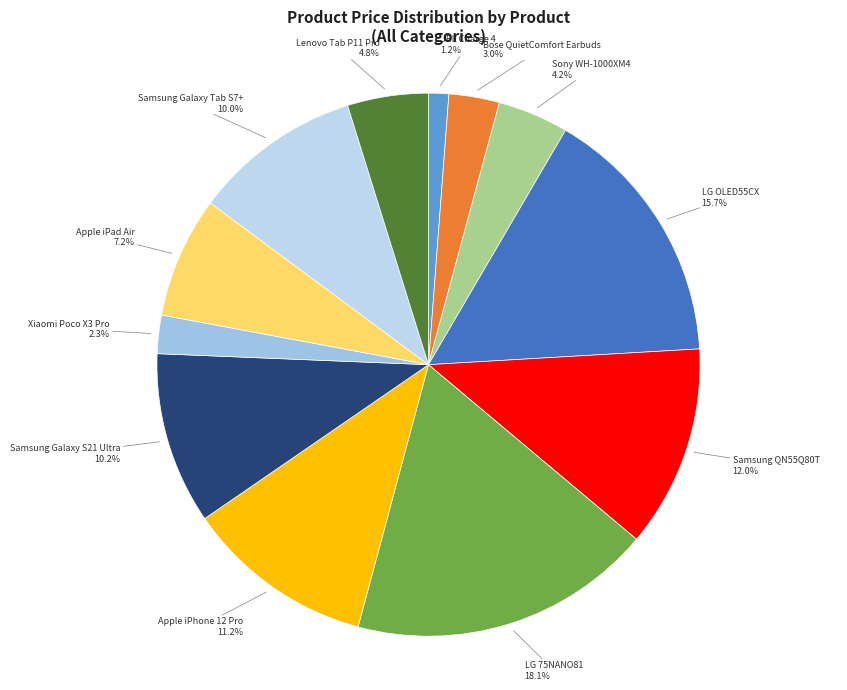

Which category has the smallest portion of the pie?

JBL Charge 4